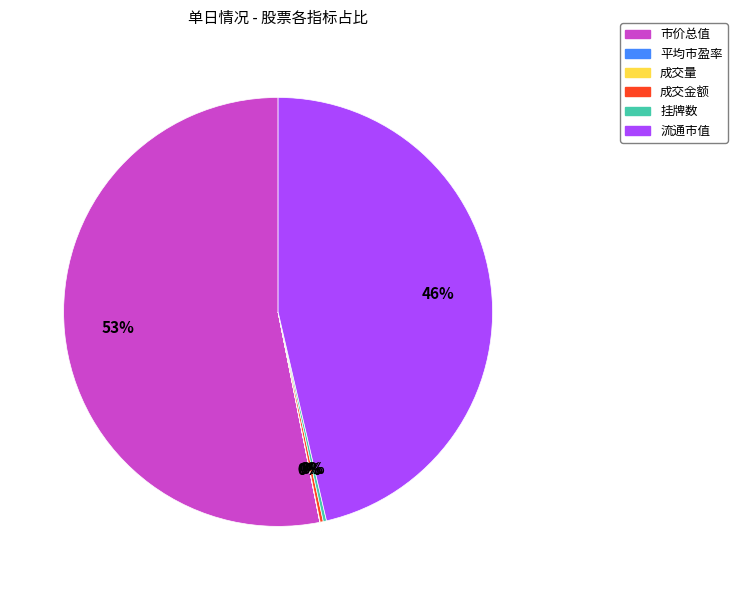

What is the largest slice in the pie chart?

市价总值